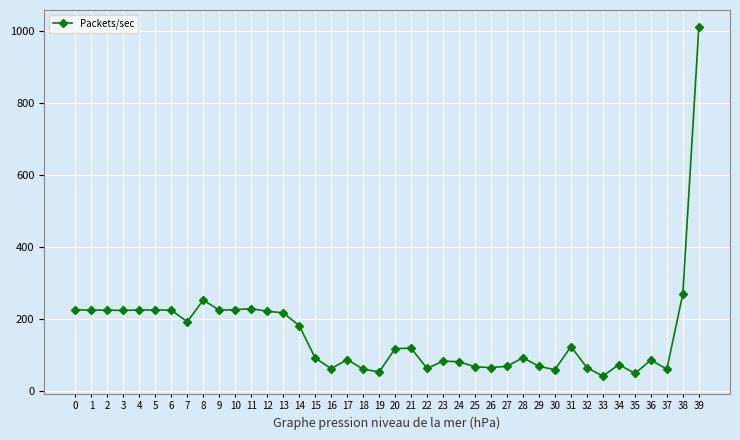

How many lines are shown in the chart?

1